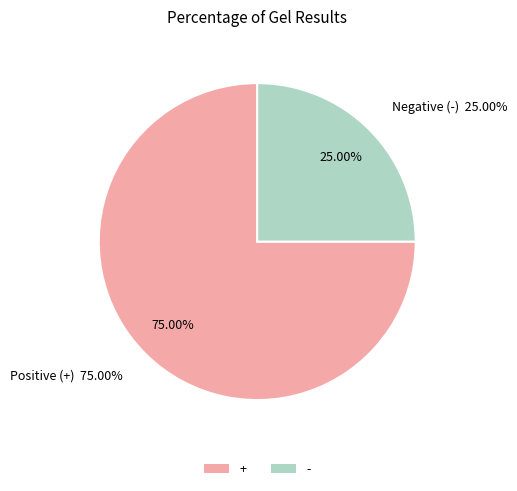

What percentage is the + slice, to the nearest percent?

75%